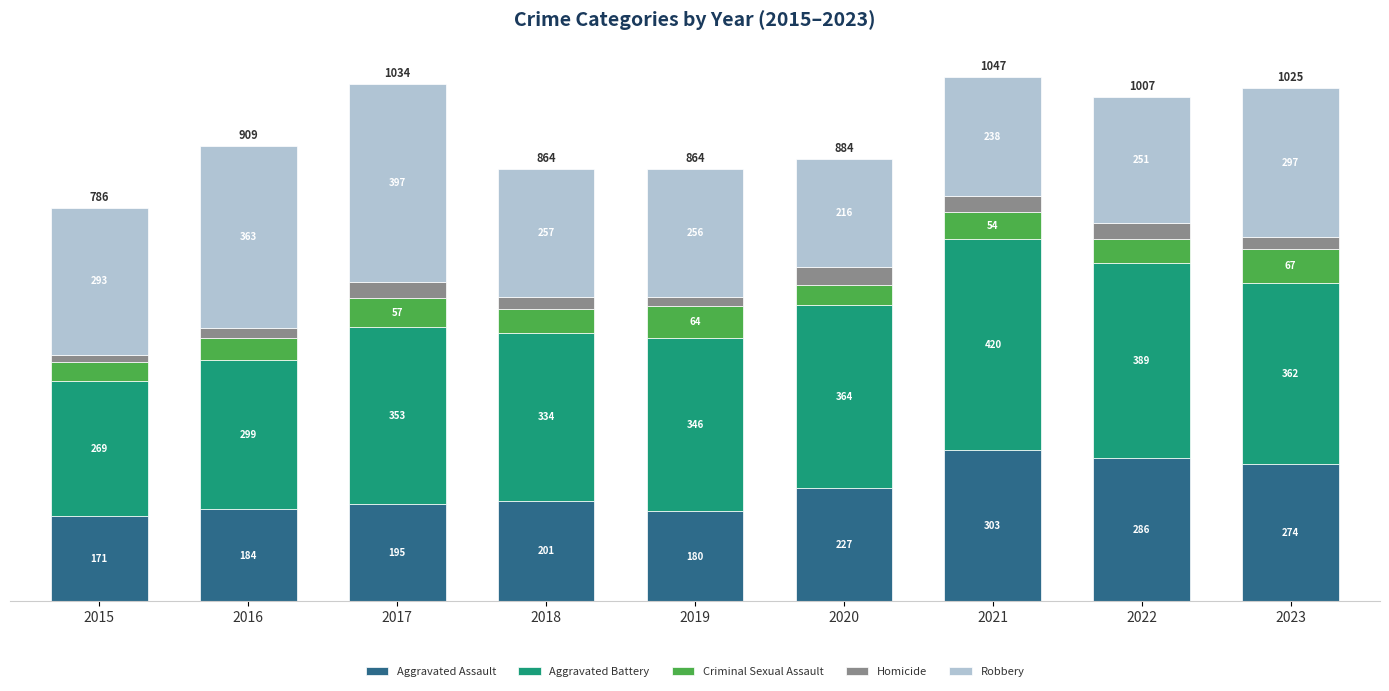

Does the chart contain stacked bars?

Yes